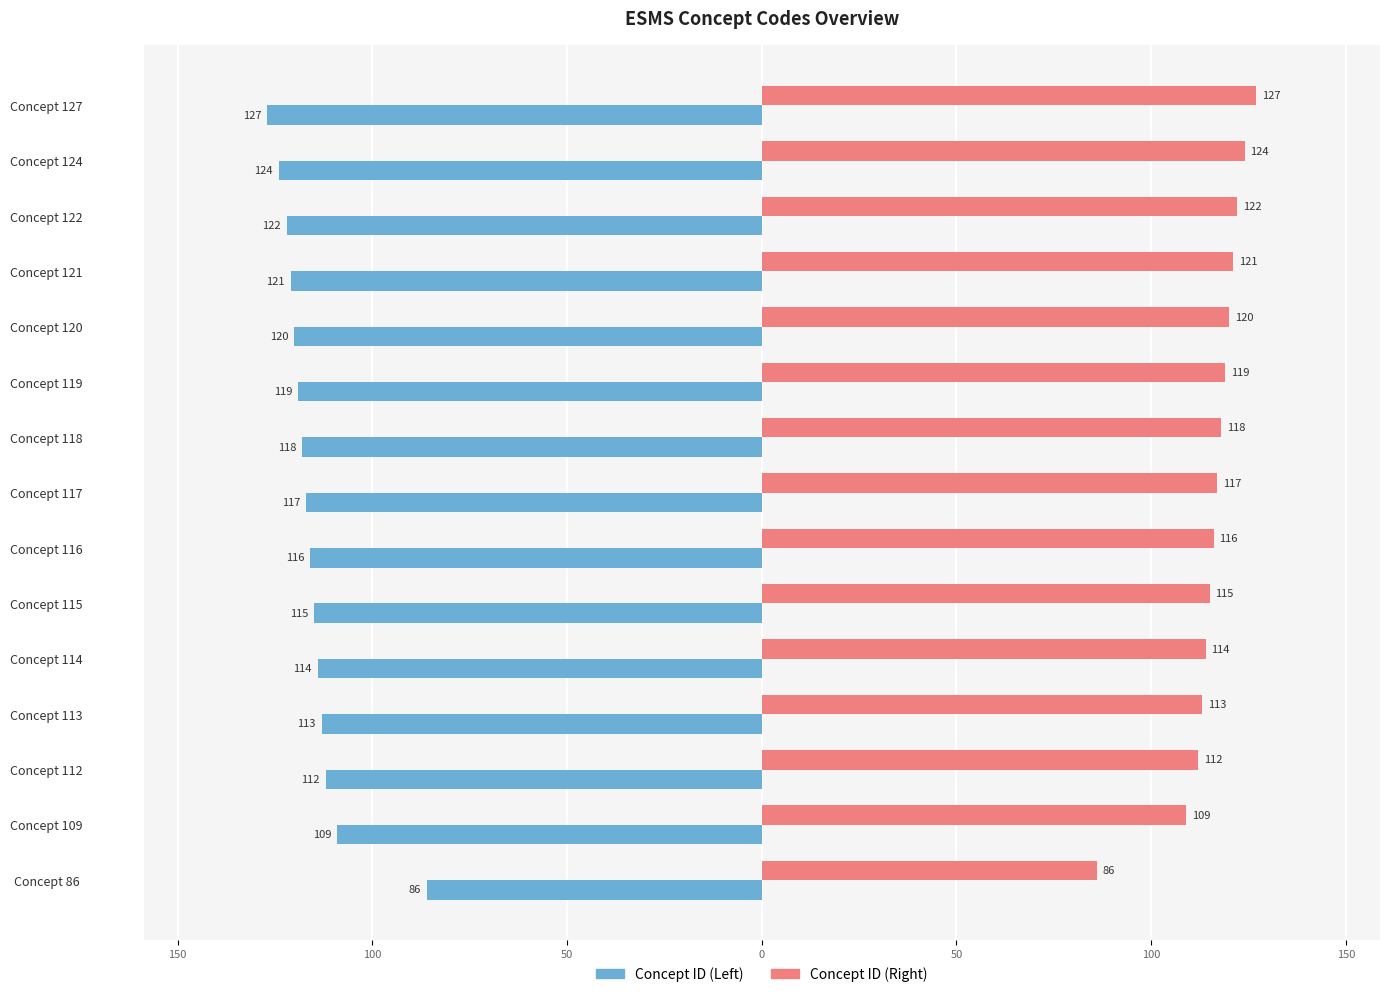

Which series has the widest spread of values?

Concept ID (Left)